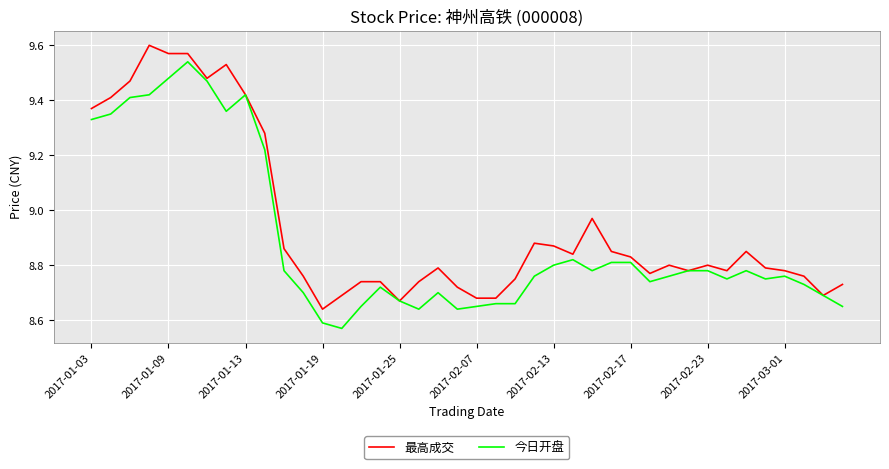

Rank the series by their average value, from highest to lowest.

最高成交, 今日开盘